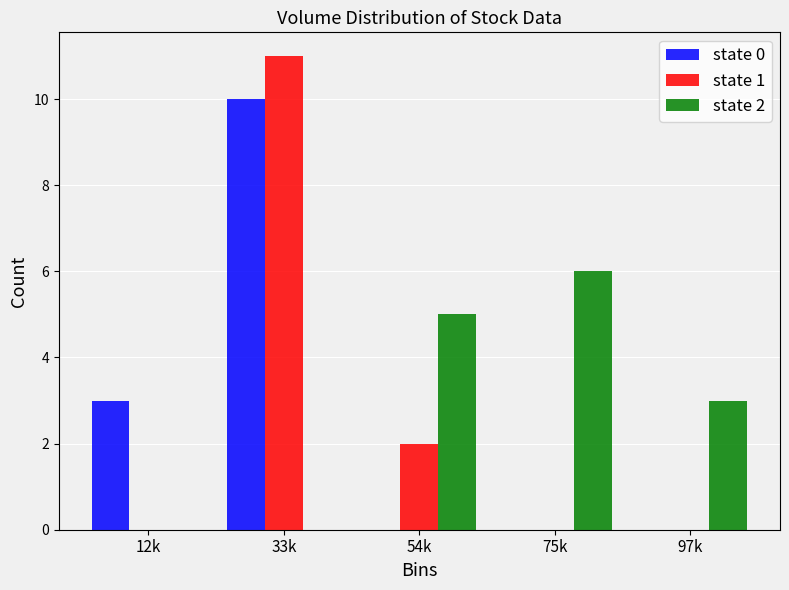

Reading left to right, extract all data points from this chart.

state 0: 12k=3	33k=10	54k=0	75k=0	97k=0
state 1: 12k=0	33k=11	54k=2	75k=0	97k=0
state 2: 12k=0	33k=0	54k=5	75k=6	97k=3